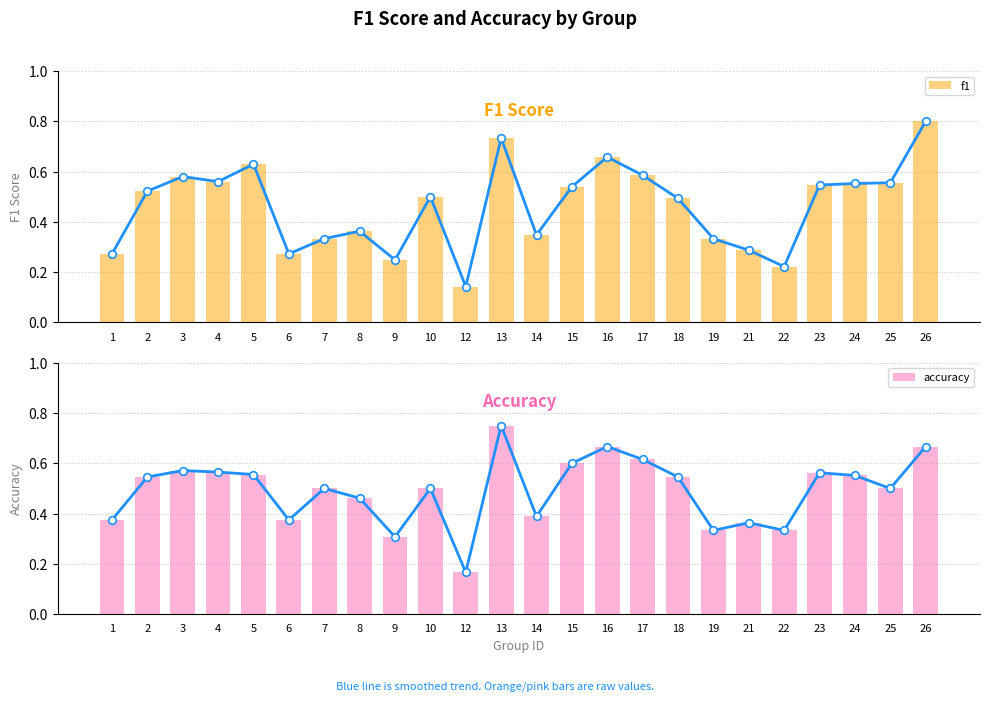

What are all the series names shown in the legend?

f1, accuracy